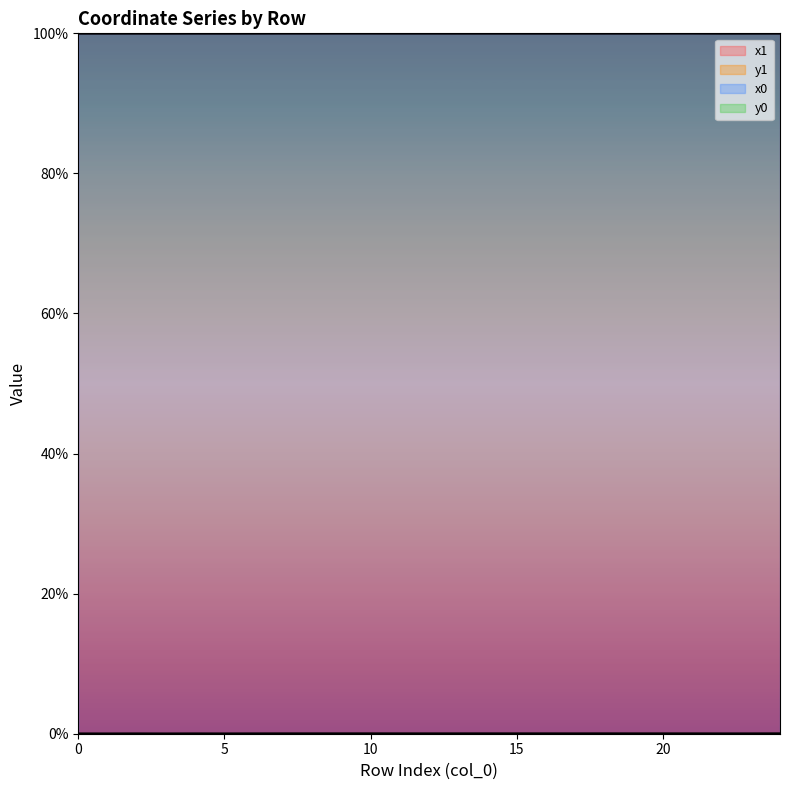

True or false: x0 has more than 2 interior local peaks.

True